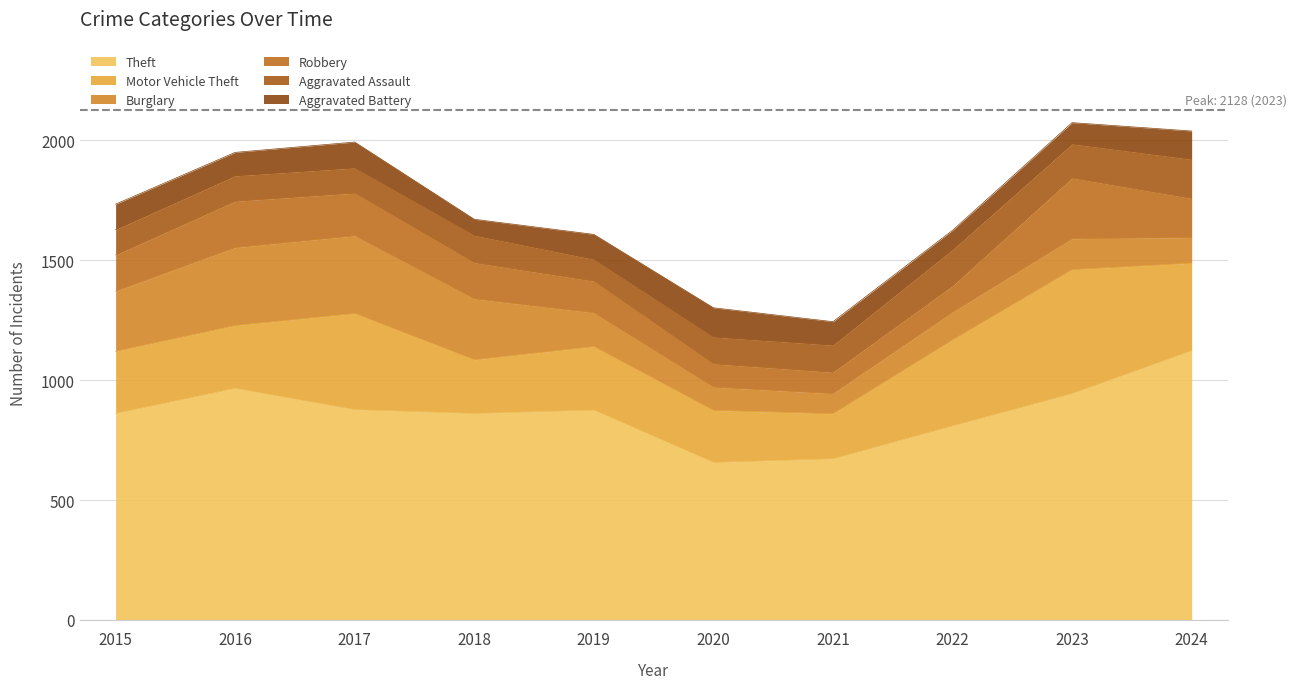

The value of Motor Vehicle Theft at 2018 is 148. True or false?

False